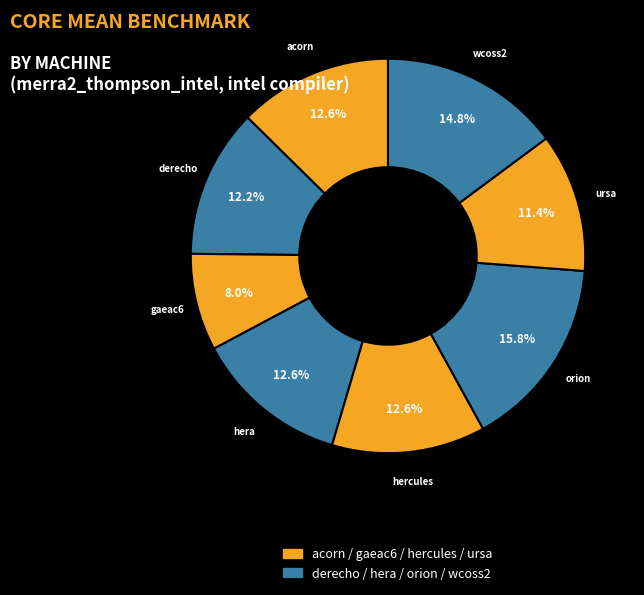

What is the total percentage of hercules and acorn?

25.2%